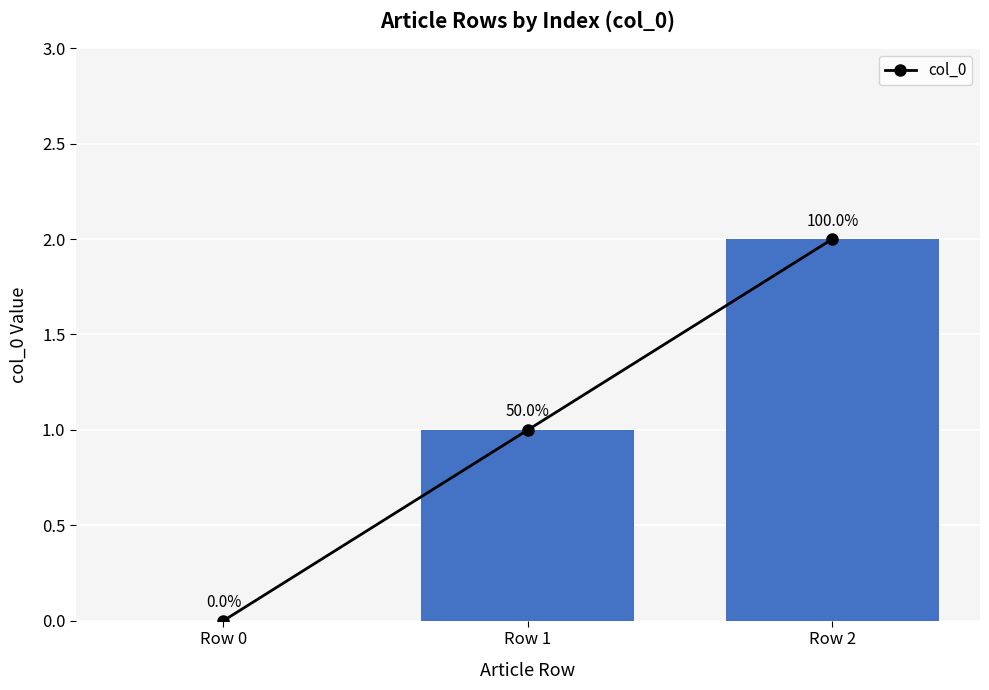

Rank the categories by value from highest to lowest.

Row 2, Row 1, Row 0